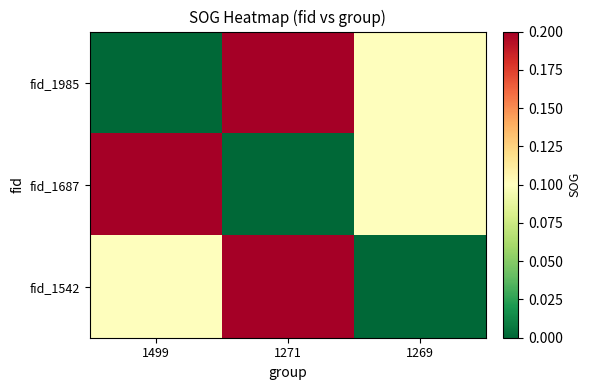

What is the total value across all series at 1499?

0.3